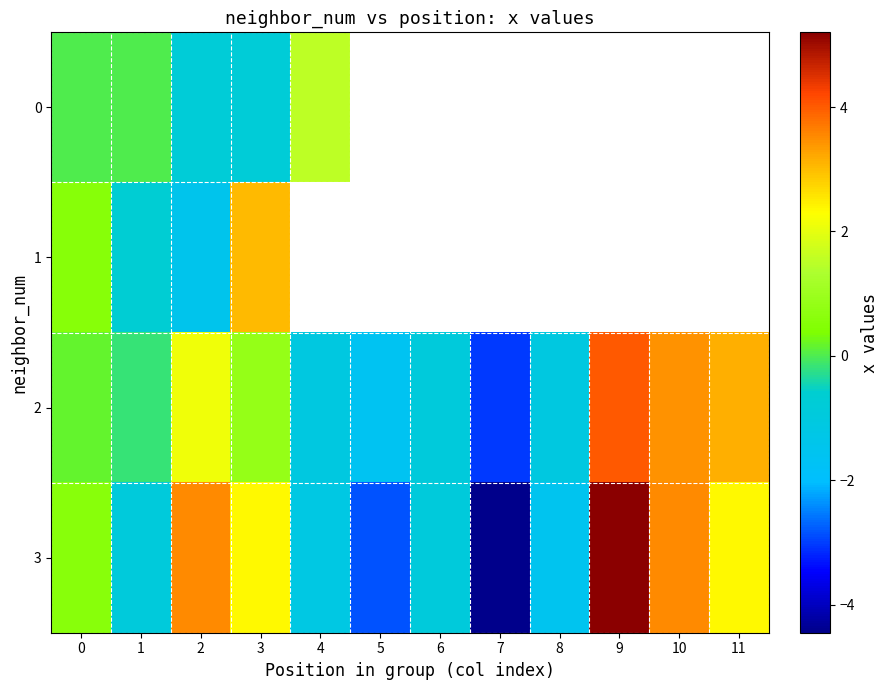

What is the difference between the maximum and minimum values in the 1 series?

4.5